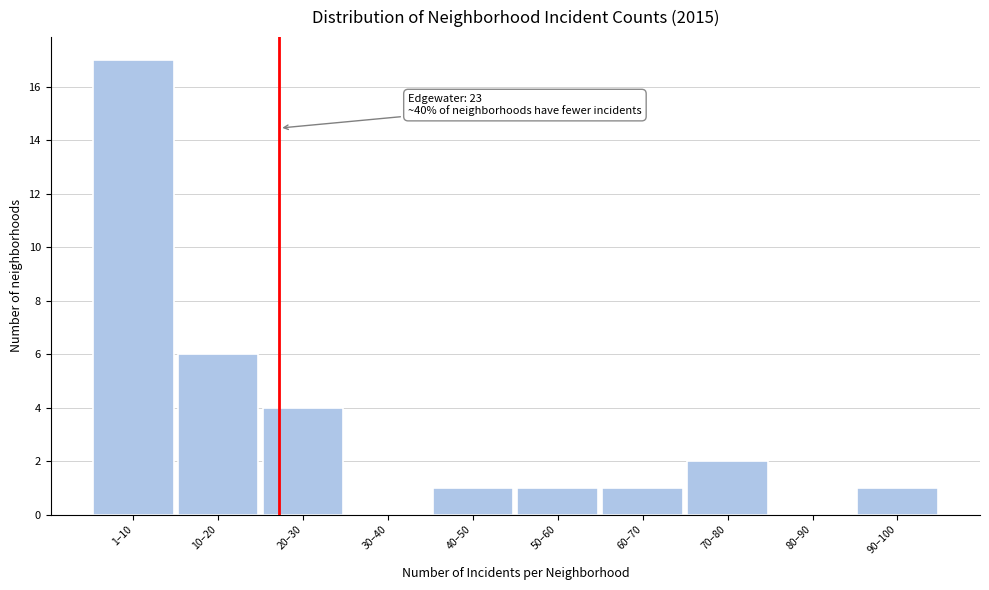

Reading left to right, what are all the values shown in this chart?

1–10=17	10–20=6	20–30=4	30–40=0	40–50=1	50–60=1	60–70=1	70–80=2	80–90=0	90–100=1